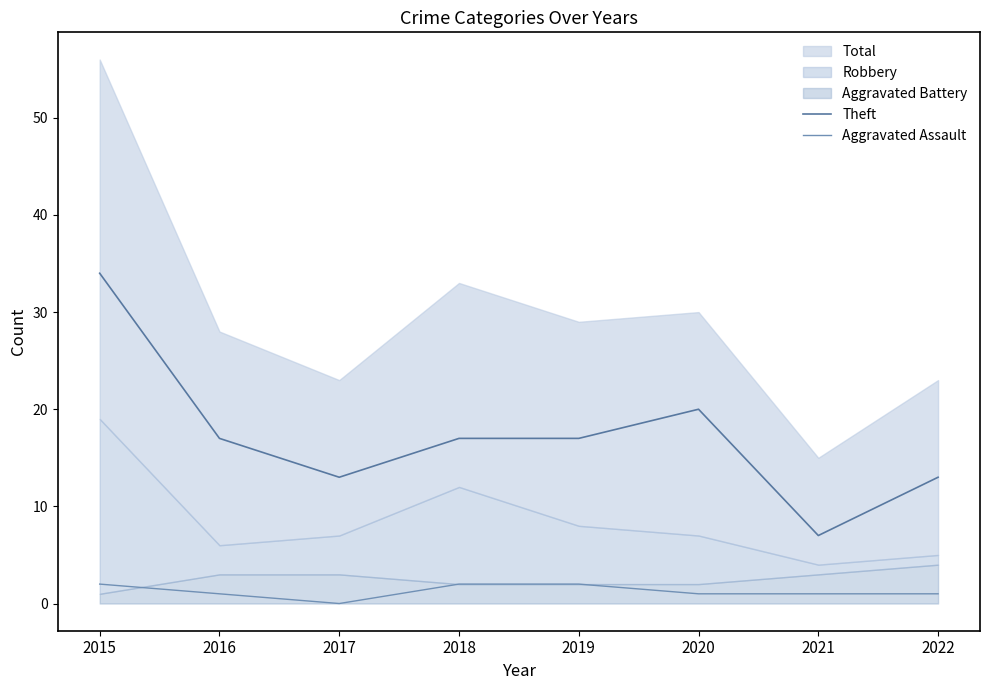

Is the value of Theft at 2016 greater than the value of Aggravated Assault at 2015?

Yes